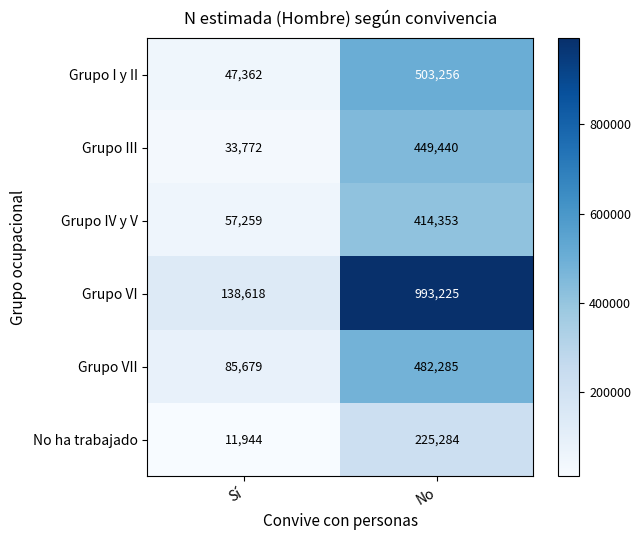

Reading left to right, transcribe all the data shown in this chart.

Grupo I y II: Sí=47362	No=503256
Grupo III: Sí=33772	No=449440
Grupo IV y V: Sí=57259	No=414353
Grupo VI: Sí=138618	No=993225
Grupo VII: Sí=85679	No=482285
No ha trabajado: Sí=11944	No=225284